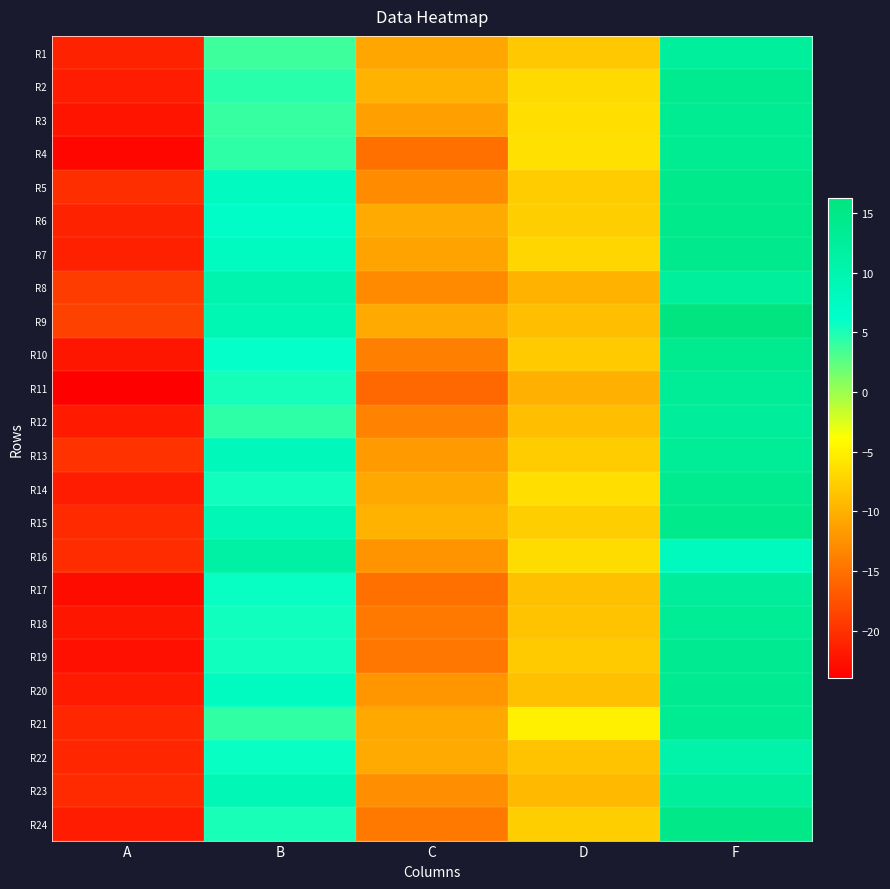

Reading left to right, what are all the values shown in this chart?

R1: A=-21.2	B=3.8	C=-10.8	D=-8.2	F=12.3
R2: A=-21.7	B=4.5	C=-9.8	D=-6.8	F=13.9
R3: A=-22.4	B=4.0	C=-11.3	D=-6.4	F=13.5
R4: A=-23.4	B=4.3	C=-15.1	D=-6.3	F=13.6
R5: A=-20.4	B=7.9	C=-12.9	D=-7.9	F=14.7
R6: A=-21.2	B=6.6	C=-10.6	D=-7.7	F=14.8
R7: A=-21.5	B=7.5	C=-11.0	D=-7.1	F=14.3
R8: A=-19.2	B=10.2	C=-13.0	D=-9.9	F=12.3
R9: A=-18.8	B=9.3	C=-10.6	D=-8.9	F=16.2
R10: A=-22.2	B=6.0	C=-13.9	D=-8.0	F=13.9
R11: A=-24.0	B=5.4	C=-15.8	D=-10.1	F=13.0
R12: A=-21.9	B=4.4	C=-13.6	D=-8.9	F=12.6
R13: A=-20.1	B=8.3	C=-11.9	D=-8.0	F=13.0
R14: A=-21.7	B=5.5	C=-10.7	D=-6.4	F=14.1
R15: A=-20.6	B=8.9	C=-9.8	D=-7.8	F=14.6
R16: A=-20.4	B=11.2	C=-12.3	D=-6.6	F=8.2
R17: A=-23.1	B=5.8	C=-15.2	D=-8.9	F=12.5
R18: A=-22.1	B=5.4	C=-14.3	D=-8.5	F=13.1
R19: A=-22.7	B=5.5	C=-14.7	D=-8.0	F=13.7
R20: A=-21.8	B=7.5	C=-12.1	D=-8.9	F=13.8
R21: A=-20.9	B=4.3	C=-10.7	D=-5.1	F=13.5
R22: A=-20.9	B=5.8	C=-10.6	D=-8.5	F=10.7
R23: A=-20.6	B=9.1	C=-12.7	D=-9.2	F=12.2
R24: A=-21.7	B=5.1	C=-14.3	D=-7.7	F=15.0